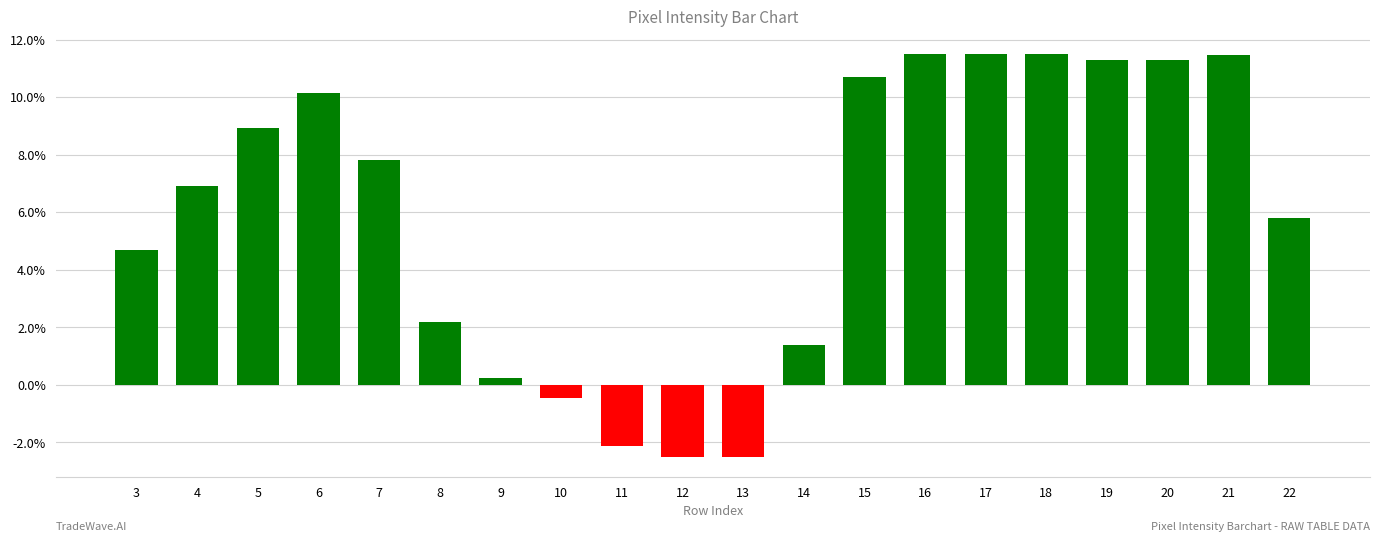

How many categories are shown in the chart?

20